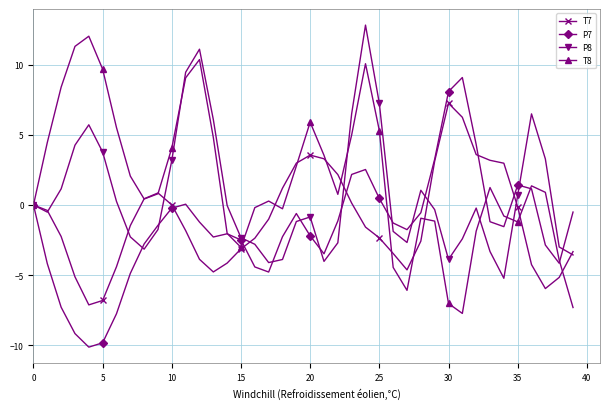

Which series has the largest total across all categories?

T8